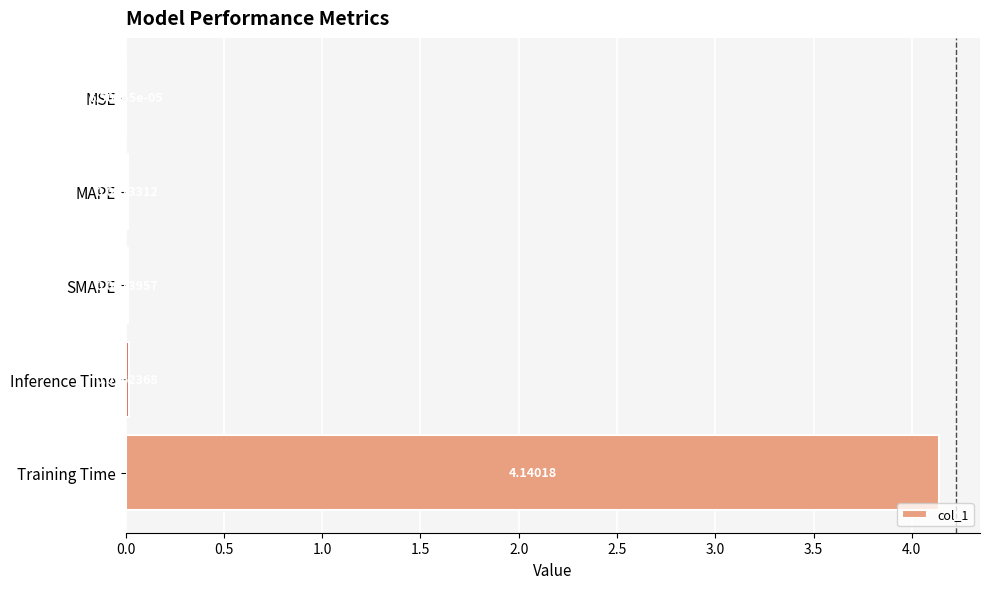

How many data points does each series have?

5